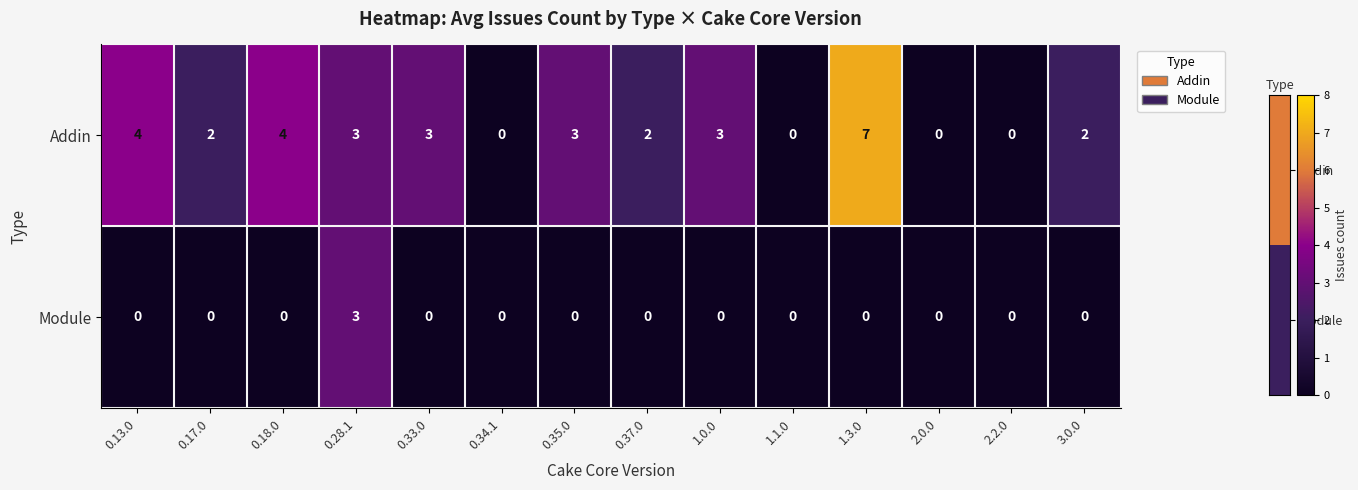

Which series has the largest total across all categories?

Addin